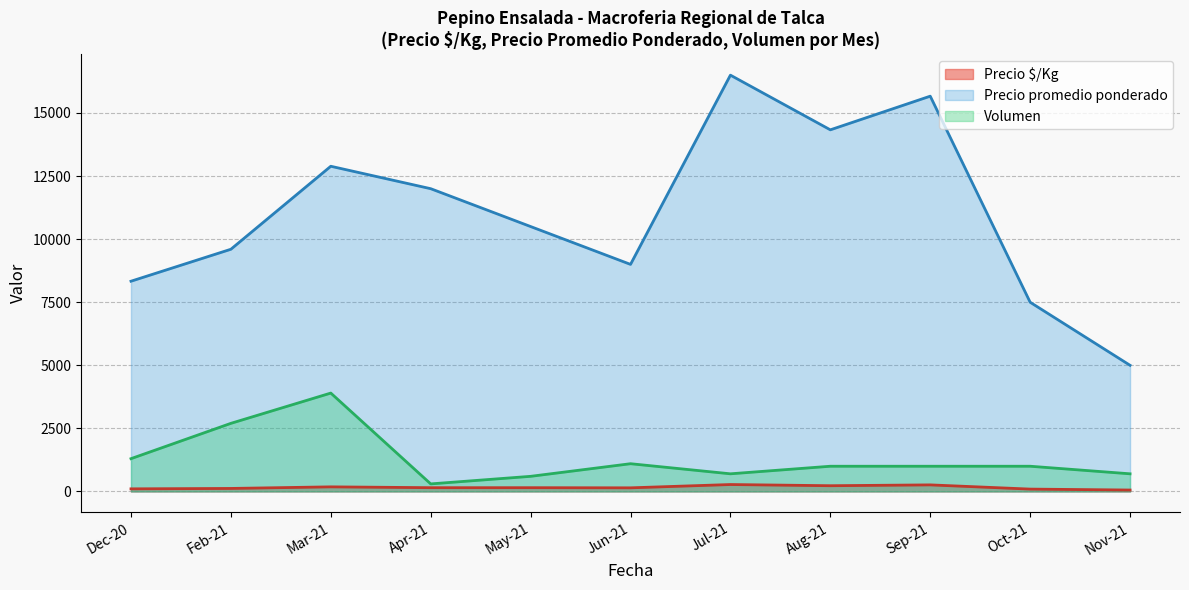

Count the number of data series in this chart.

3